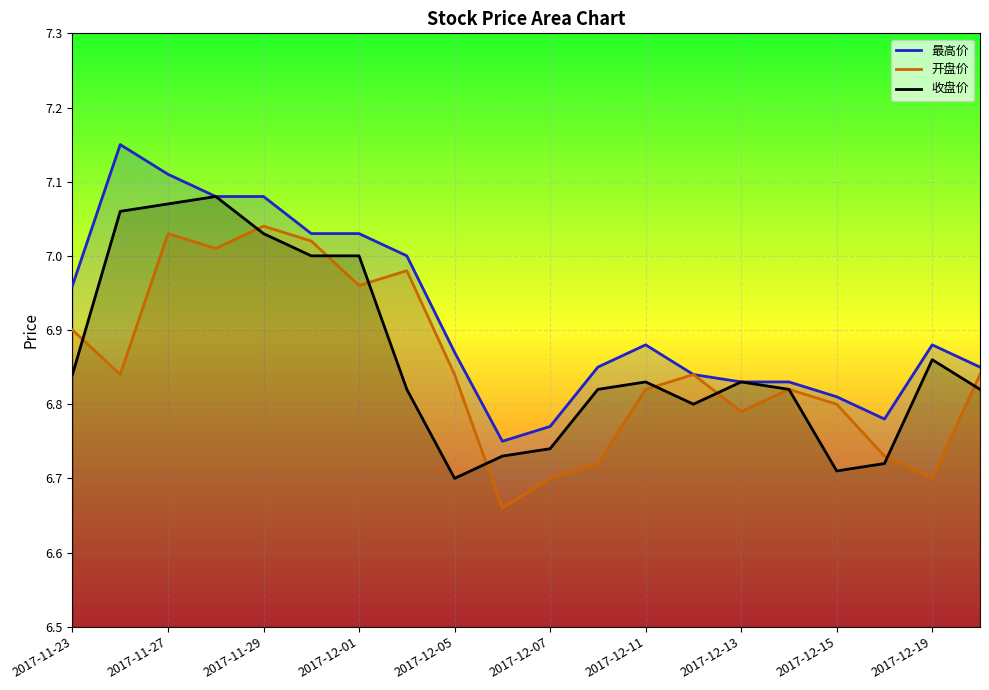

Reading left to right, list all the values displayed in this chart.

最高价: 7.0	7.2	7.1	7.1	7.1	7.0	7.0	7.0	6.9	6.8	6.8	6.8	6.9	6.8	6.8	6.8	6.8	6.8	6.9	6.8
开盘价: 6.9	6.8	7.0	7.0	7.0	7.0	7.0	7.0	6.8	6.7	6.7	6.7	6.8	6.8	6.8	6.8	6.8	6.7	6.7	6.8
收盘价: 6.8	7.1	7.1	7.1	7.0	7.0	7.0	6.8	6.7	6.7	6.7	6.8	6.8	6.8	6.8	6.8	6.7	6.7	6.9	6.8